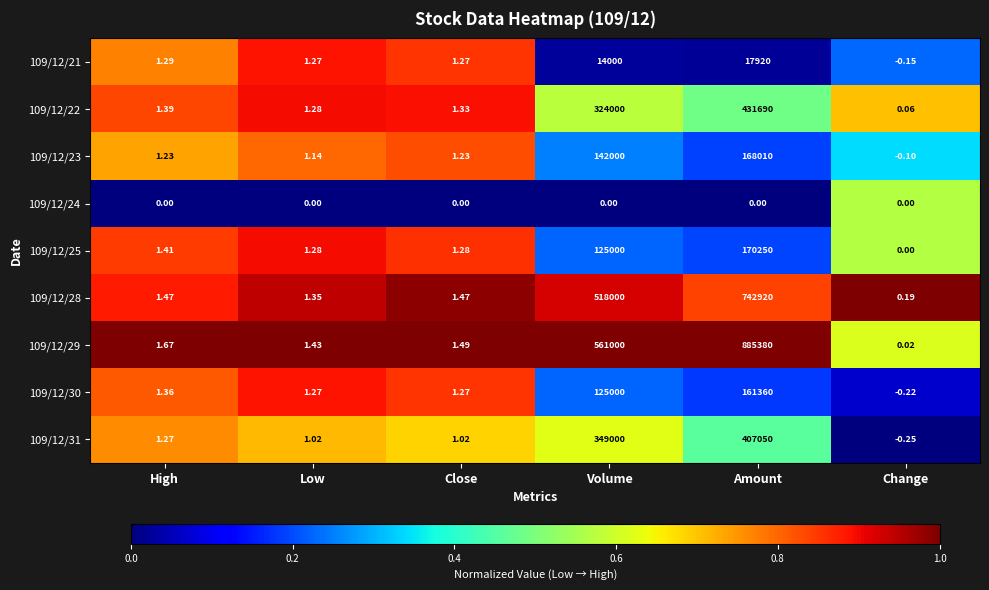

Which category has the highest value across all series?

Amount